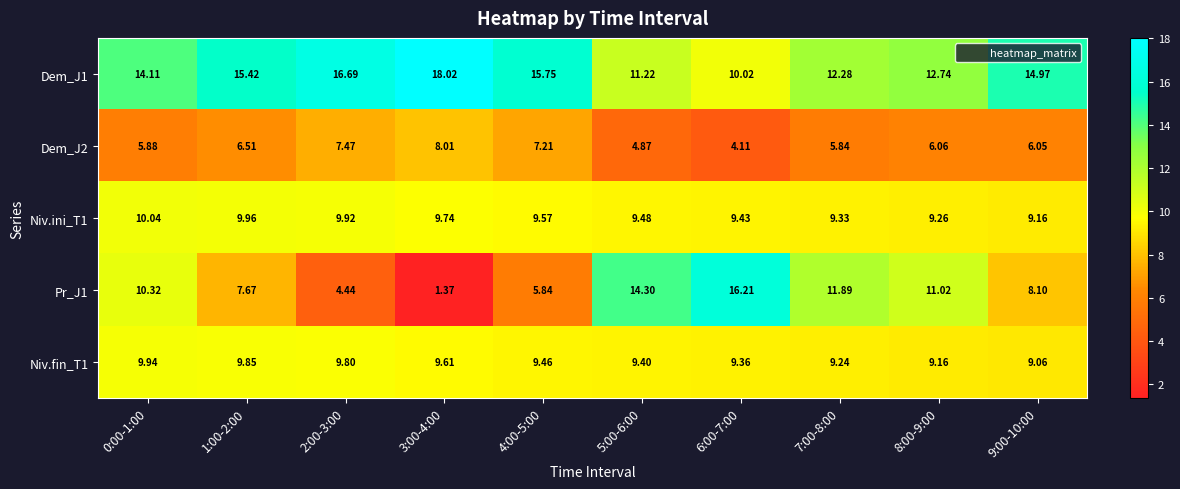

Is the value of Pr_J1 at 5:00-6:00 greater than the value of Niv.ini_T1 at 5:00-6:00?

Yes